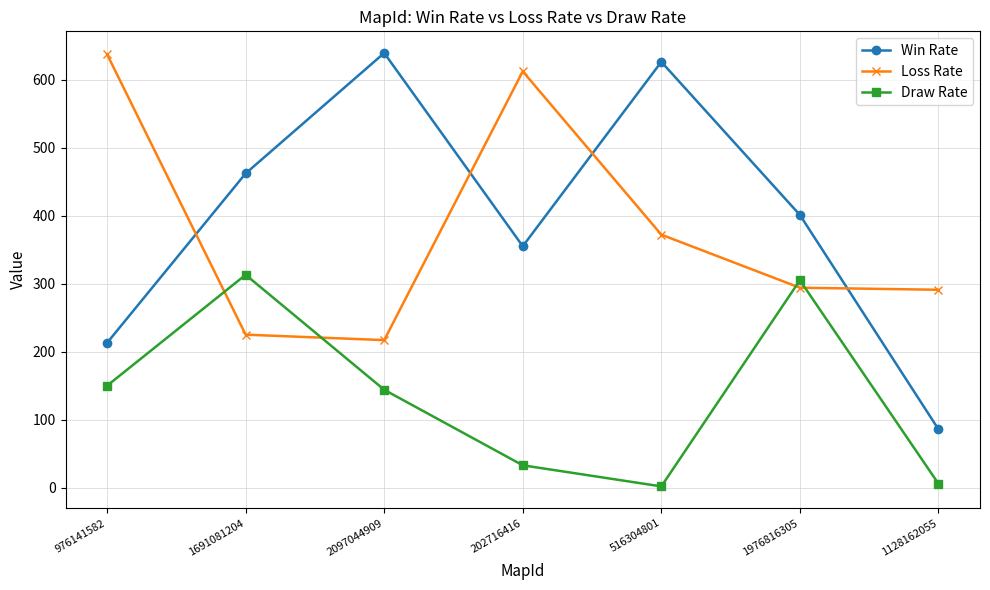

What is the value of the Loss Rate point at the 7th from the left?

291